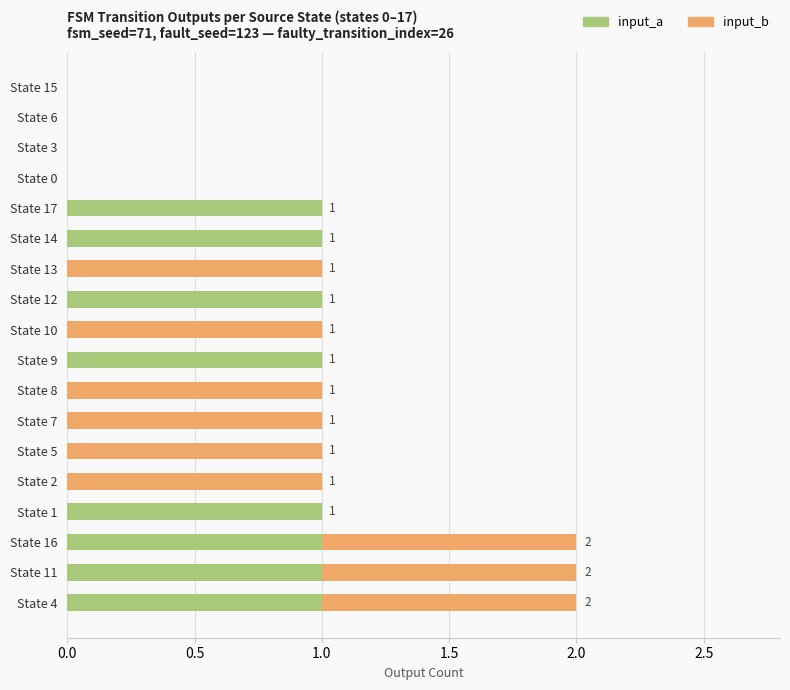

What are all the series names shown in the legend?

input_a, input_b